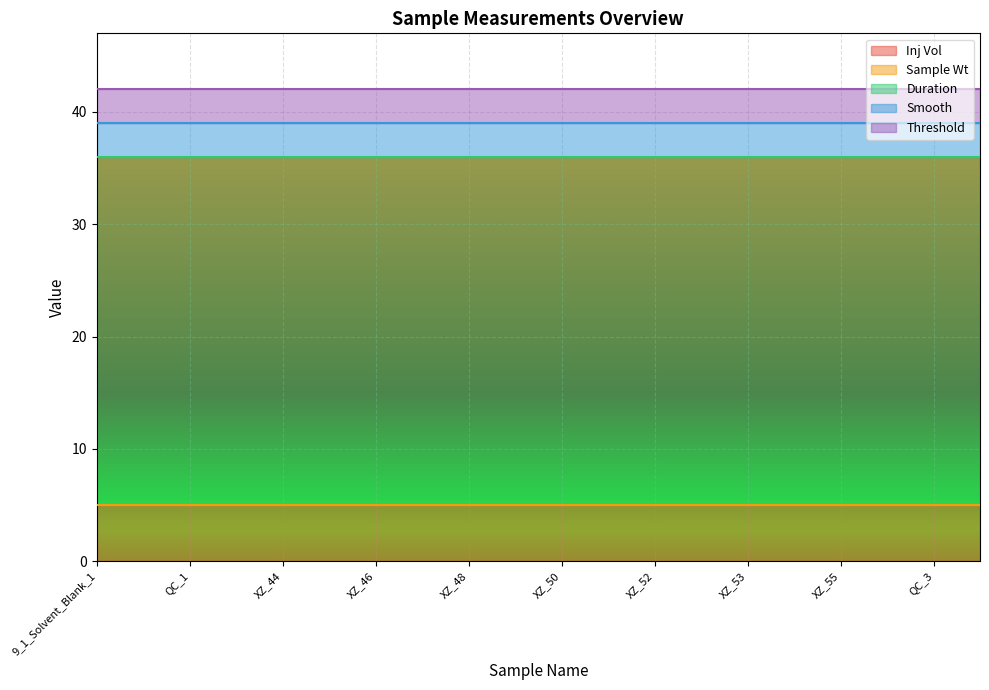

Which has a higher value, QC_1 or XZ_47?

QC_1